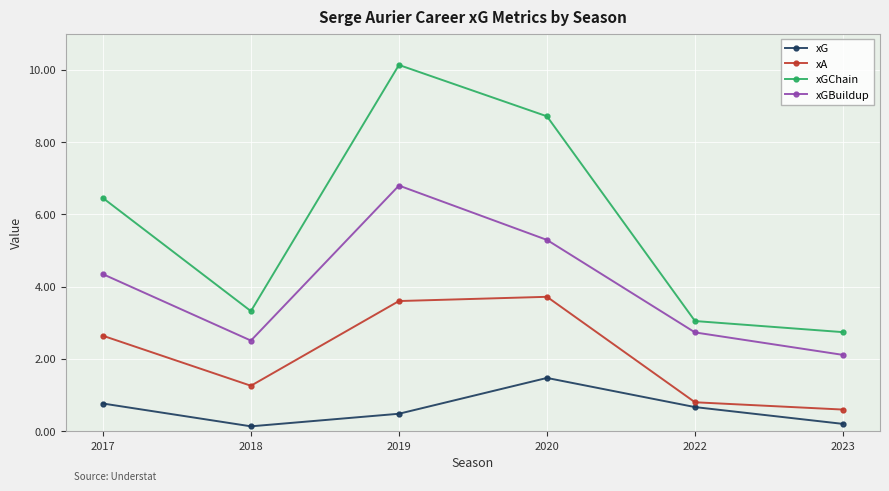

What is the sum of all xA values?

12.6